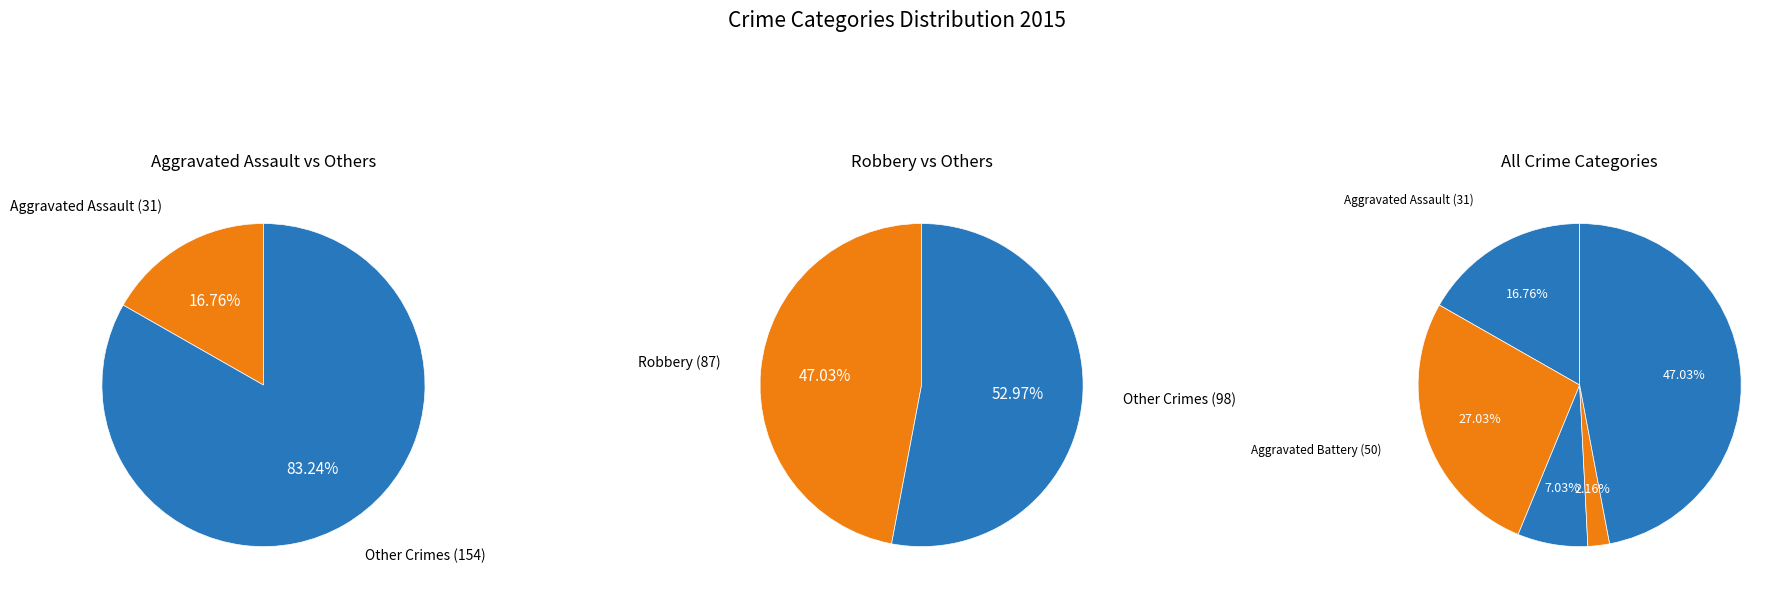

Which slice is the largest?

Robbery